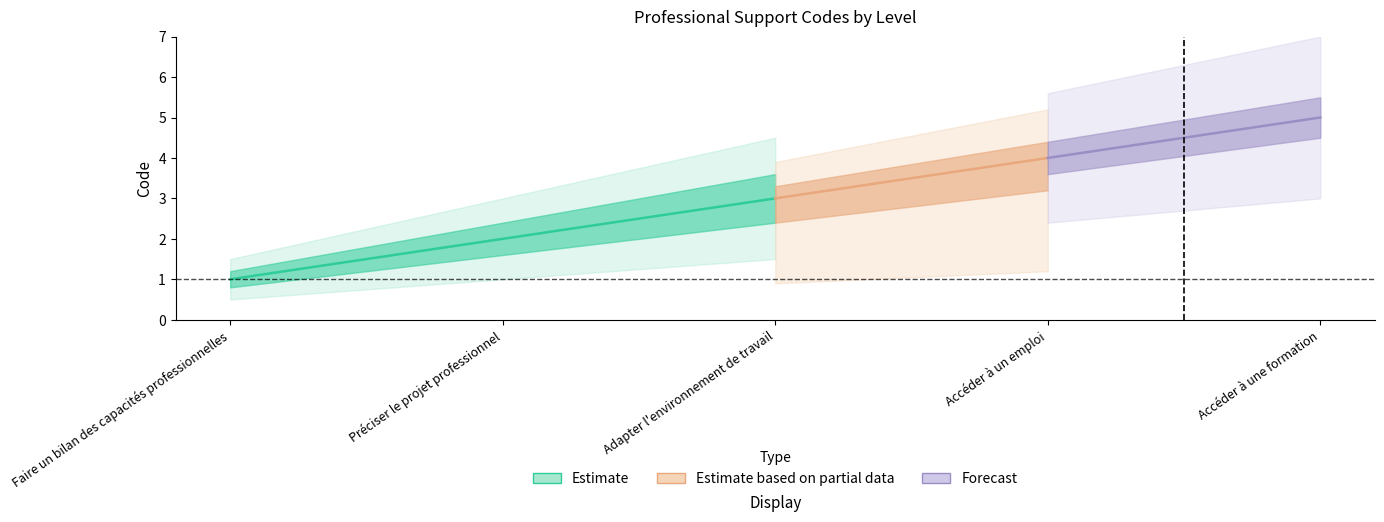

How many values exceed 3?

2